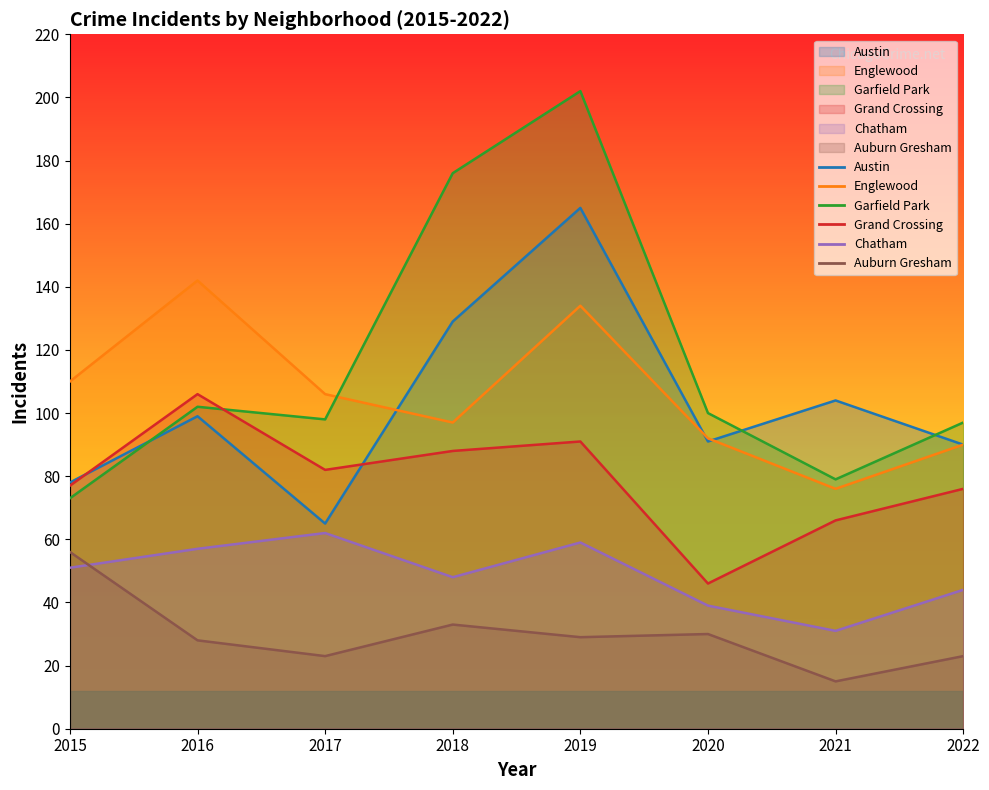

Which series changed the most between 2021 and 2022?

Garfield Park